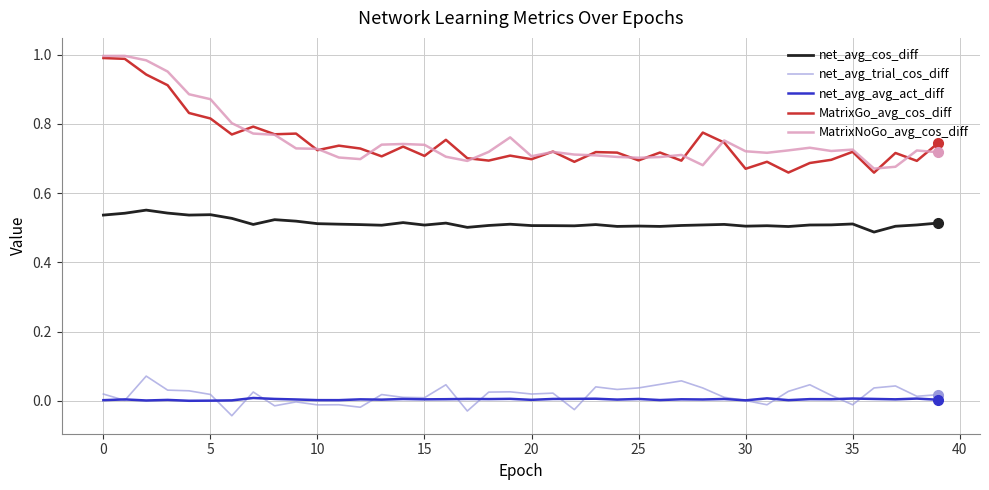

True or false: net_avg_trial_cos_diff and MatrixNoGo_avg_cos_diff intersect in this chart.

False